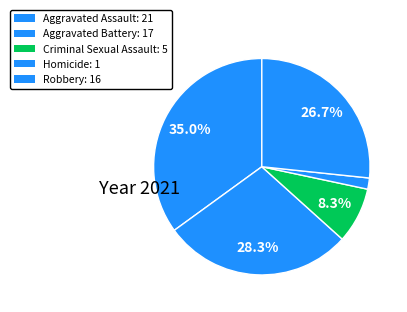

To the nearest percent, what is the combined percentage of Aggravated Assault and Criminal Sexual Assault?

43%